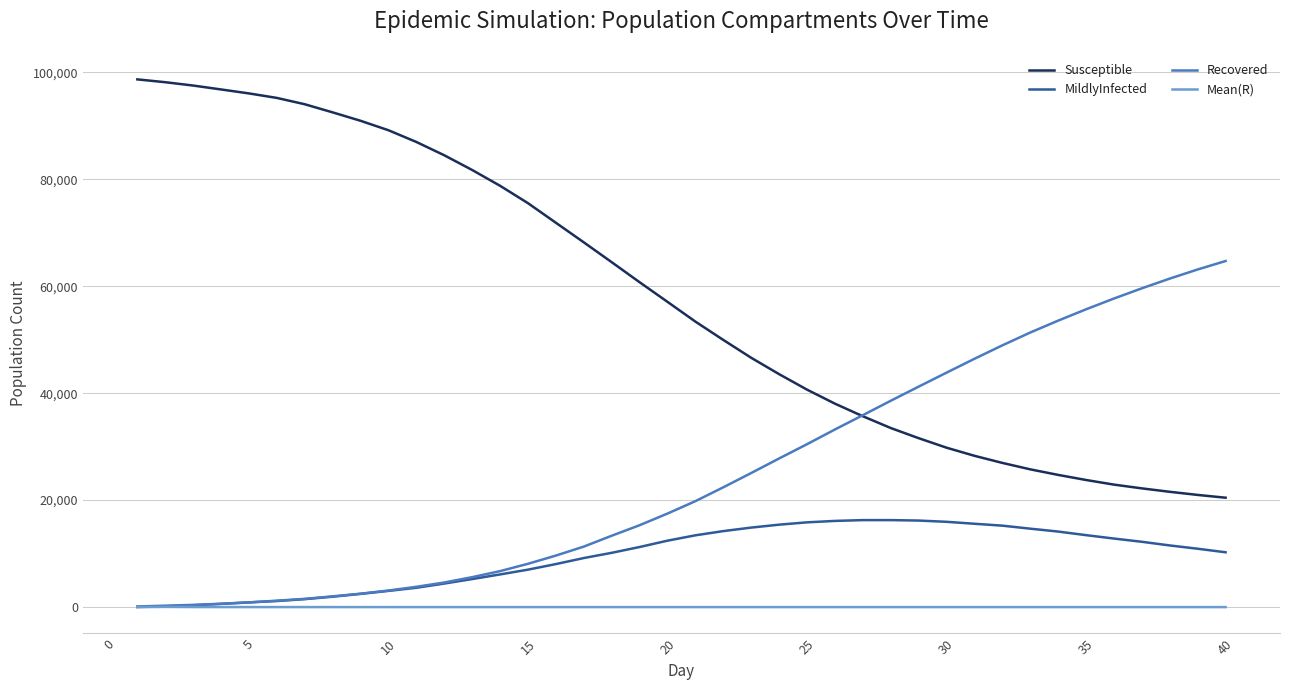

Which series has the widest spread of values?

Susceptible